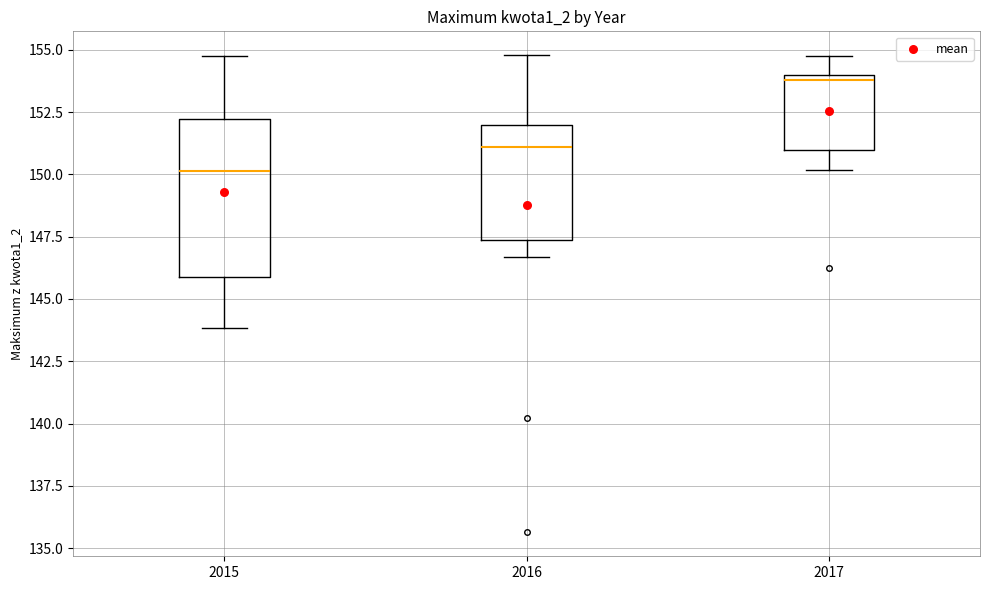

Which box has the highest median line?

2017